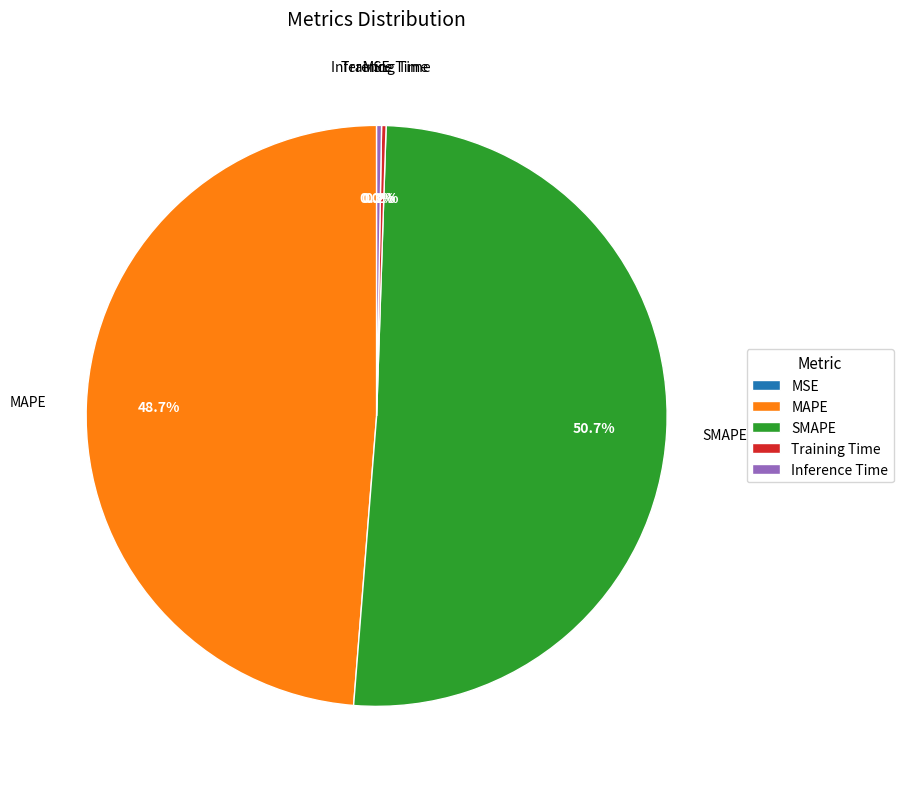

What is the total percentage of SMAPE and MAPE?

99.5%